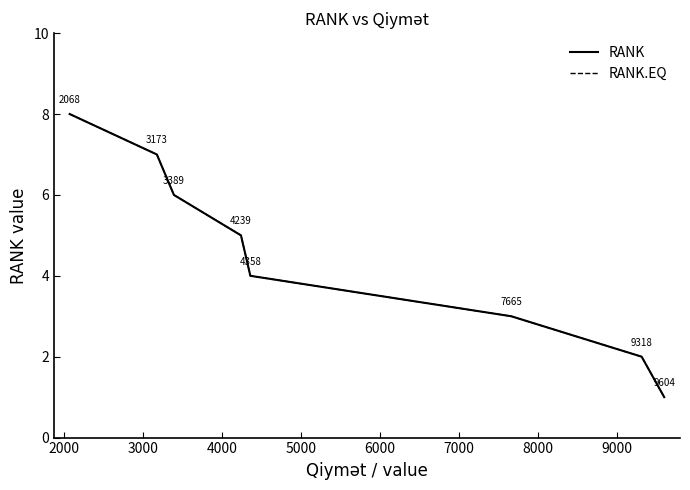

Is this an area chart (filled region under the line)?

No